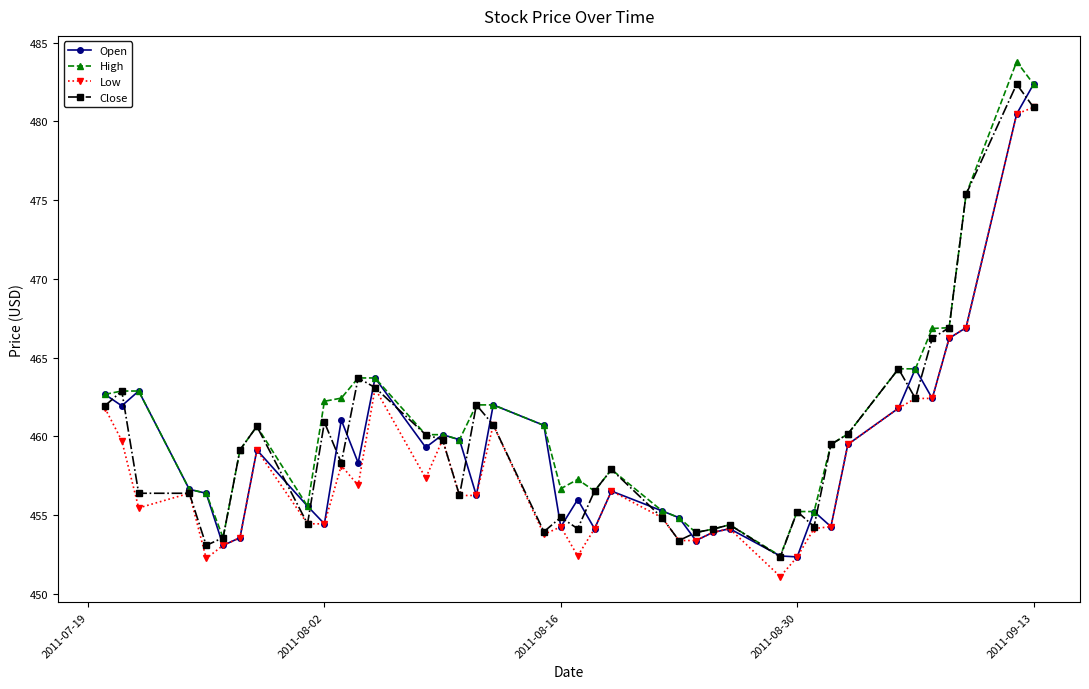

True or false: High has more than 1 points higher than both neighbors.

True